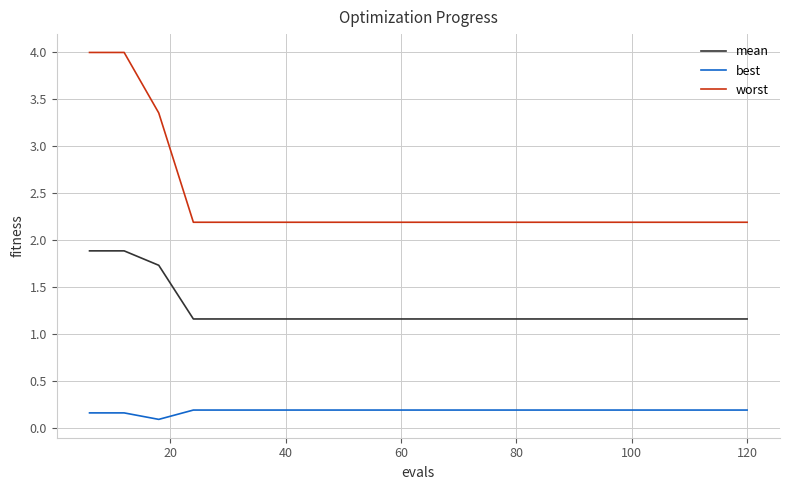

What are all the series names shown in the legend?

mean, best, worst